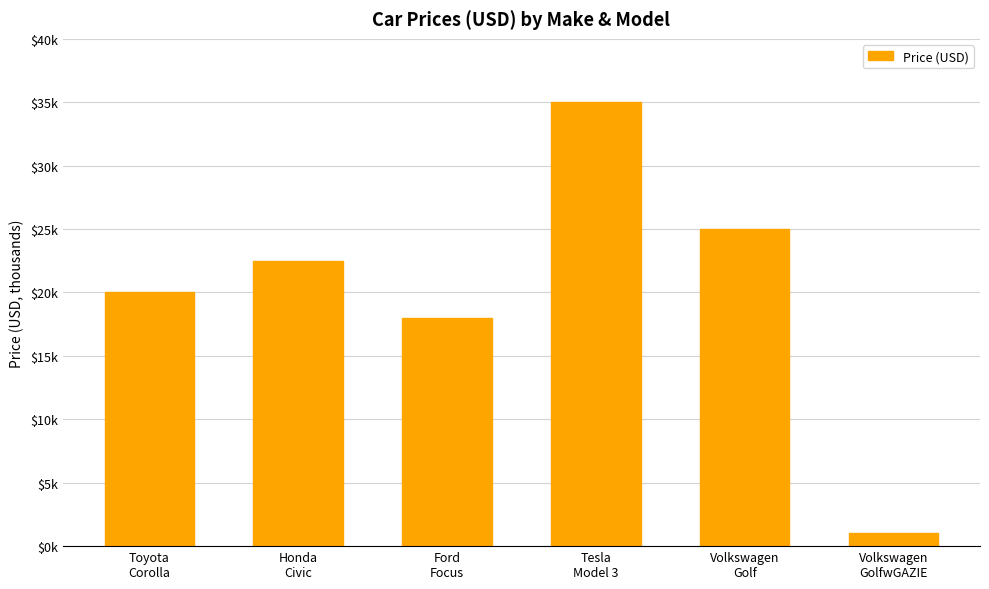

Does the chart contain any negative values?

No